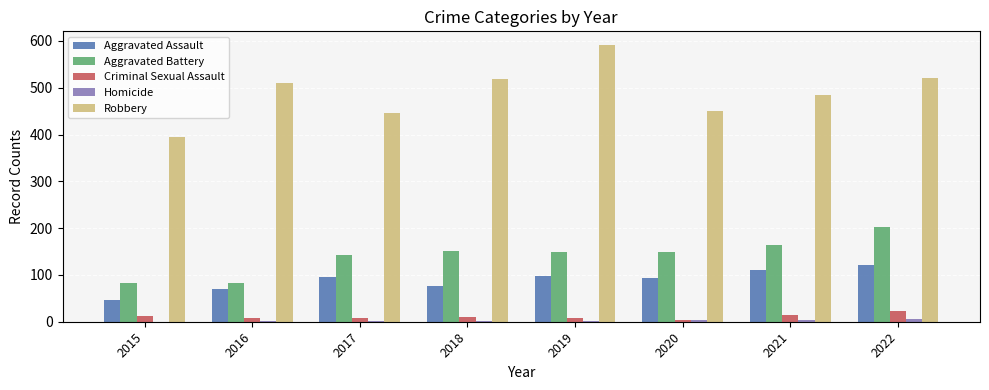

How many data points does each series have?

8